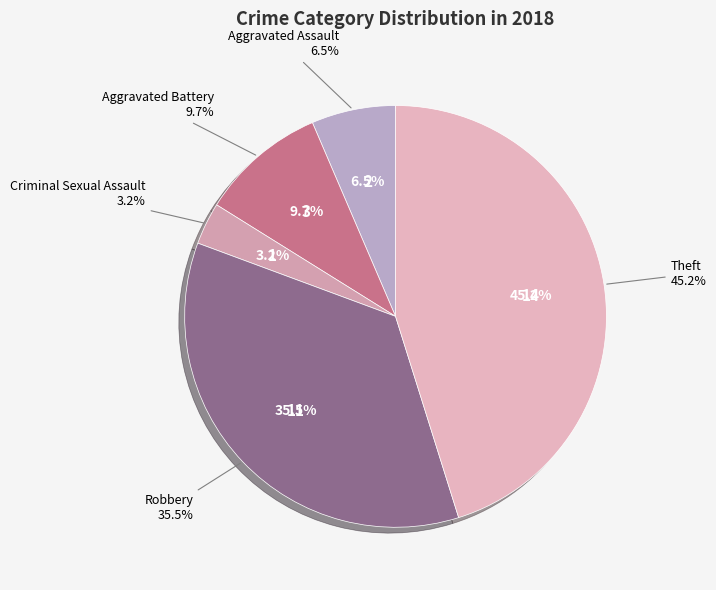

The Aggravated Assault slice represents 19% of the pie. True or false?

False